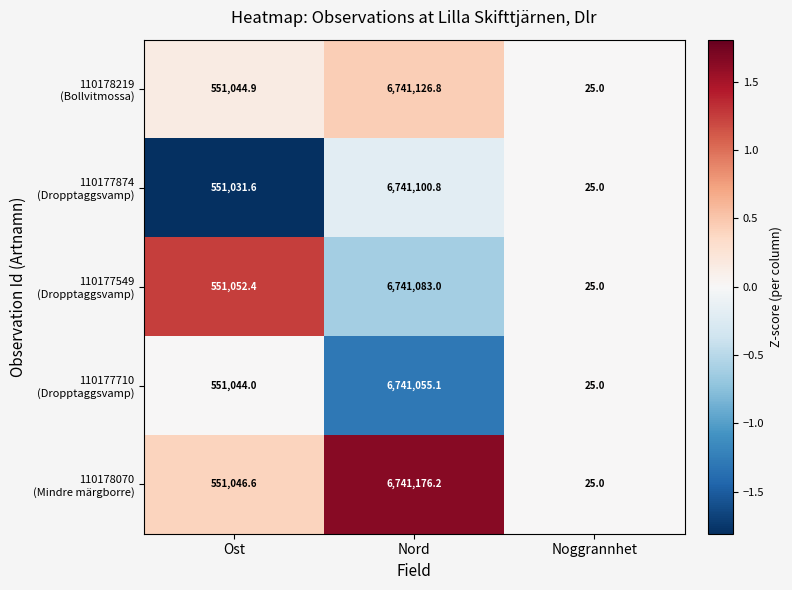

What is the difference between the highest and lowest values at Nord?

121.1